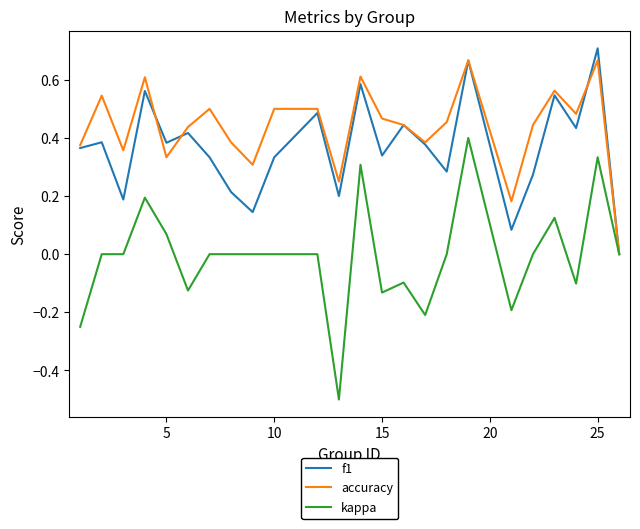

What is the minimum value shown in the chart?

-0.5